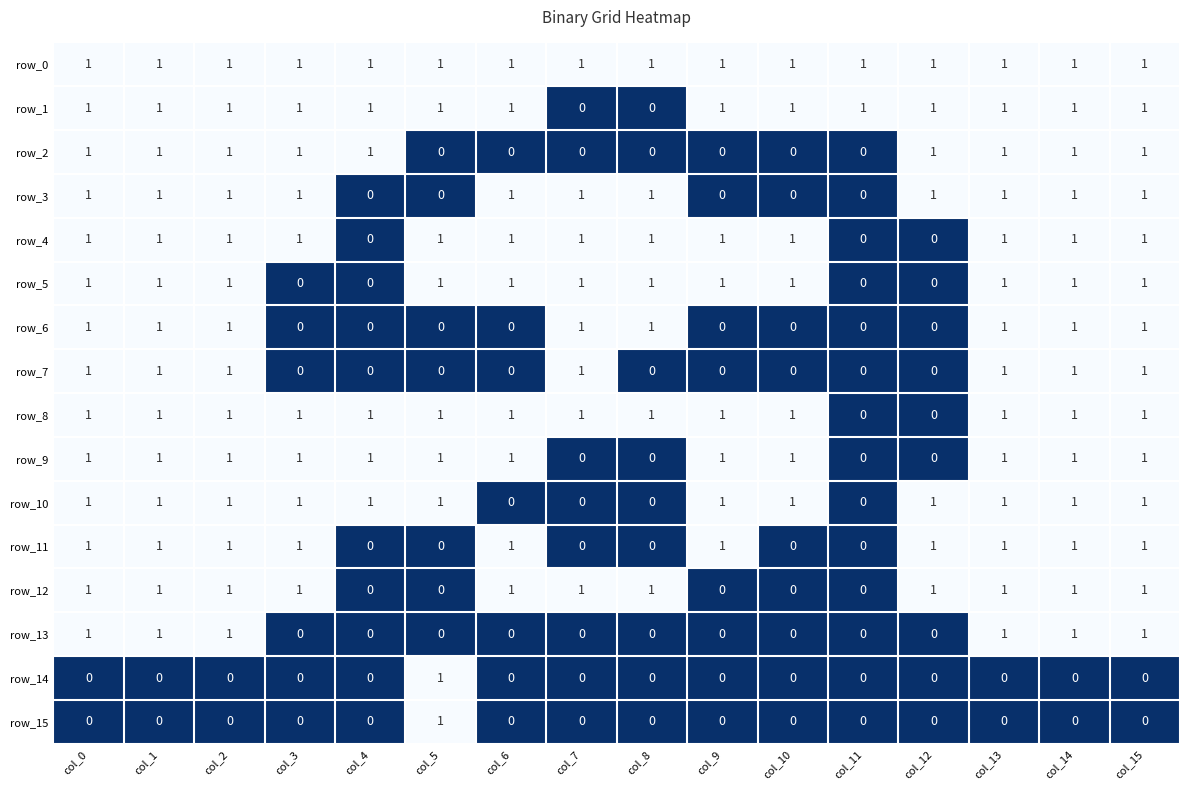

How many row_12 values are between 0 and 1?

16